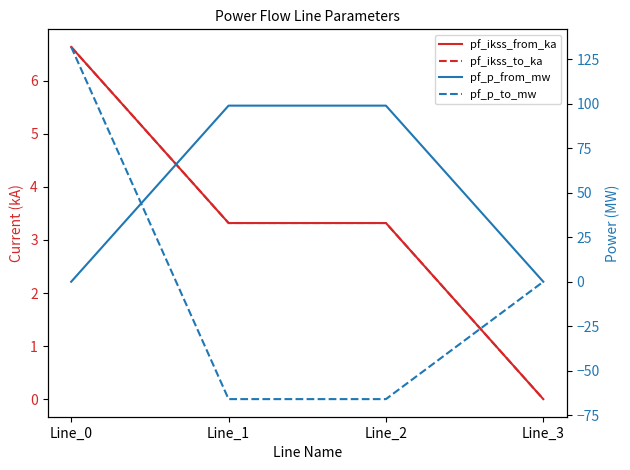

True or false: pf_p_to_mw has more than 0 points higher than both neighbors.

False